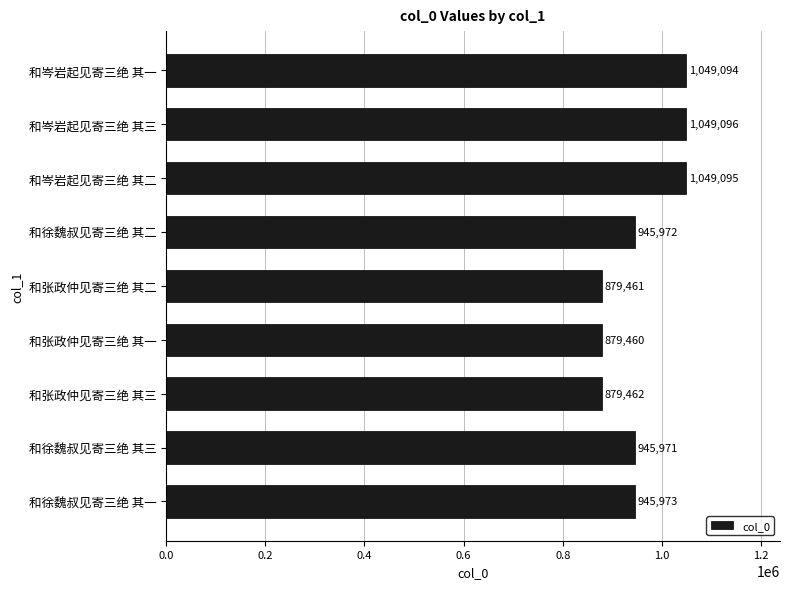

What is the sum of all values?

8623584